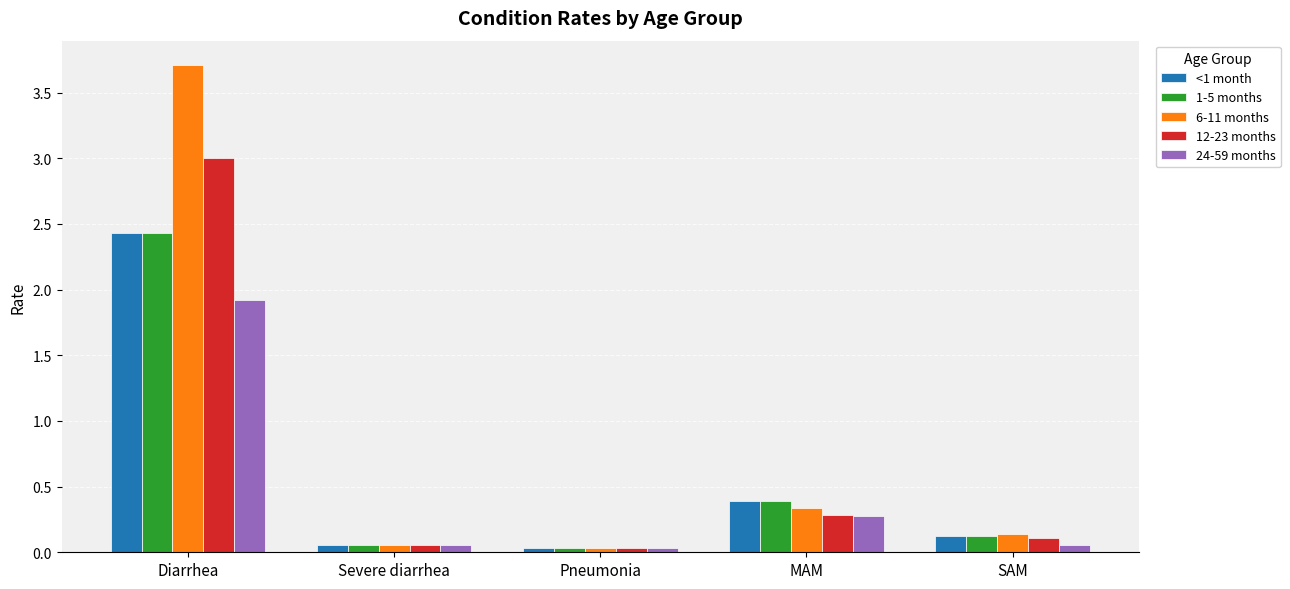

How many series are shown in this chart?

5